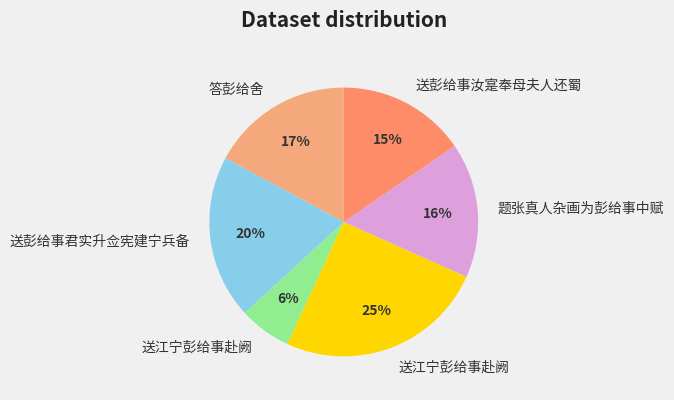

Count the number of slices in the pie.

6